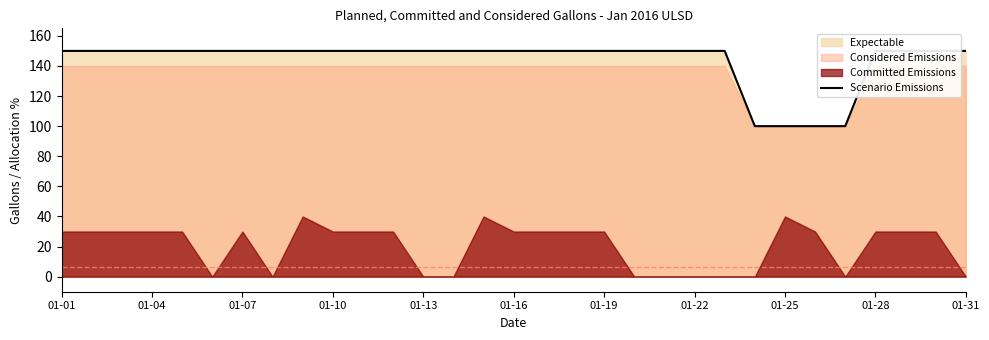

Which has a higher value, 01-07 or 01-25?

01-07